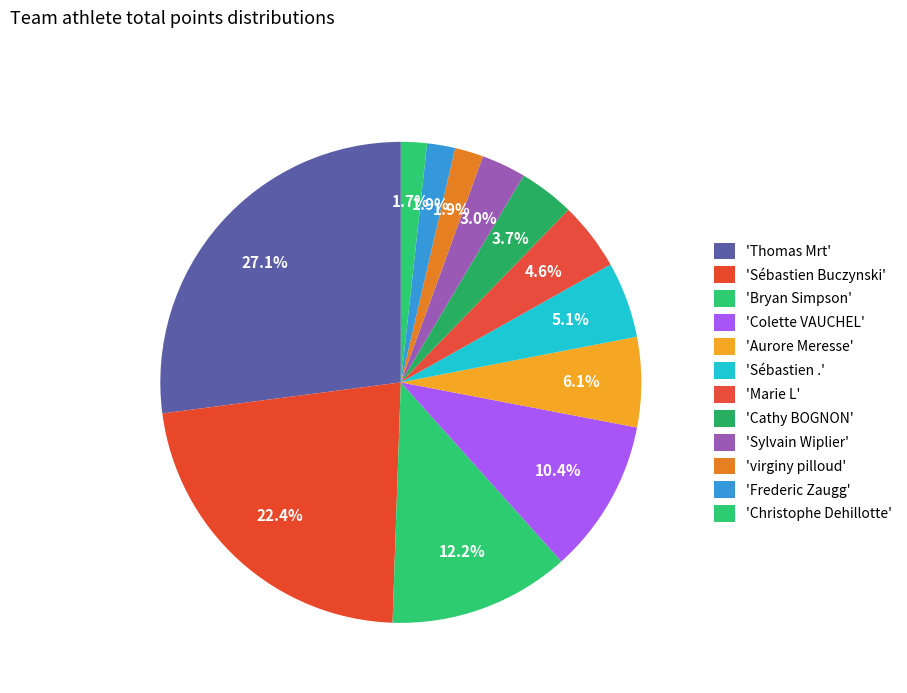

Is there a majority slice in this chart?

No